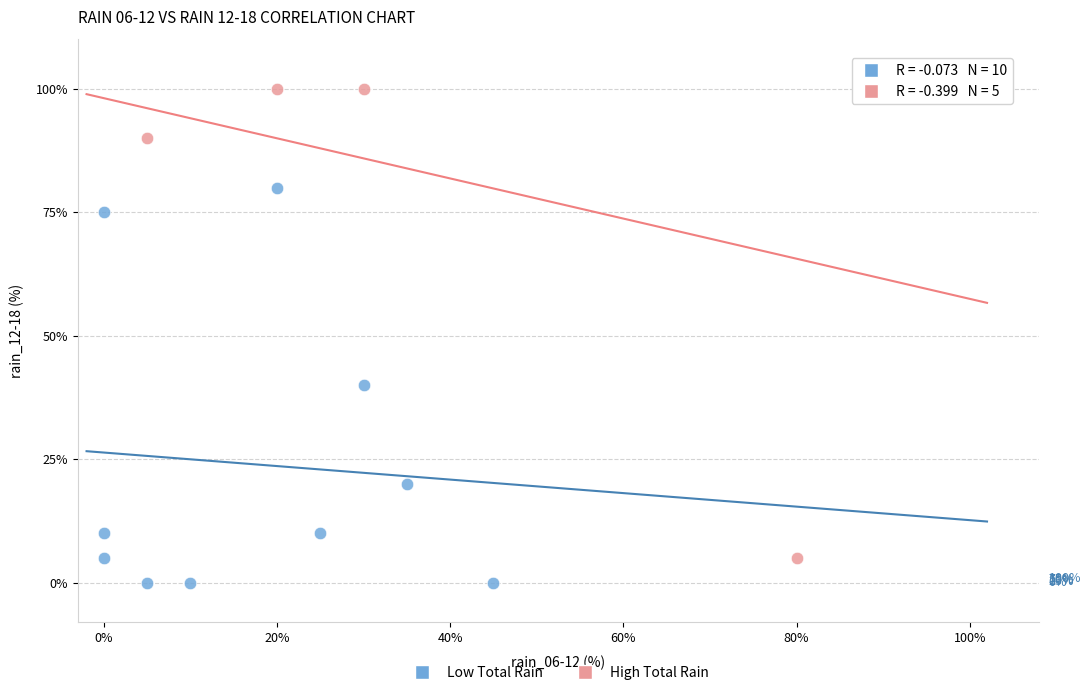

Which series contains the lowest Y value?

Low Total Rain